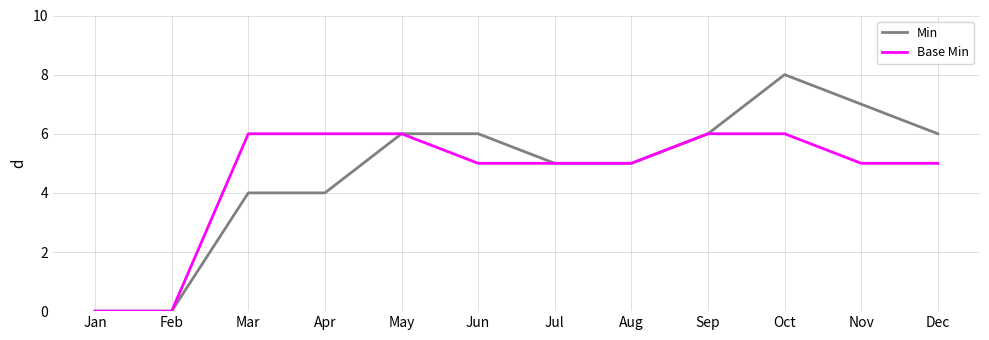

Rank the series by their maximum value, from highest to lowest.

Min, Base Min